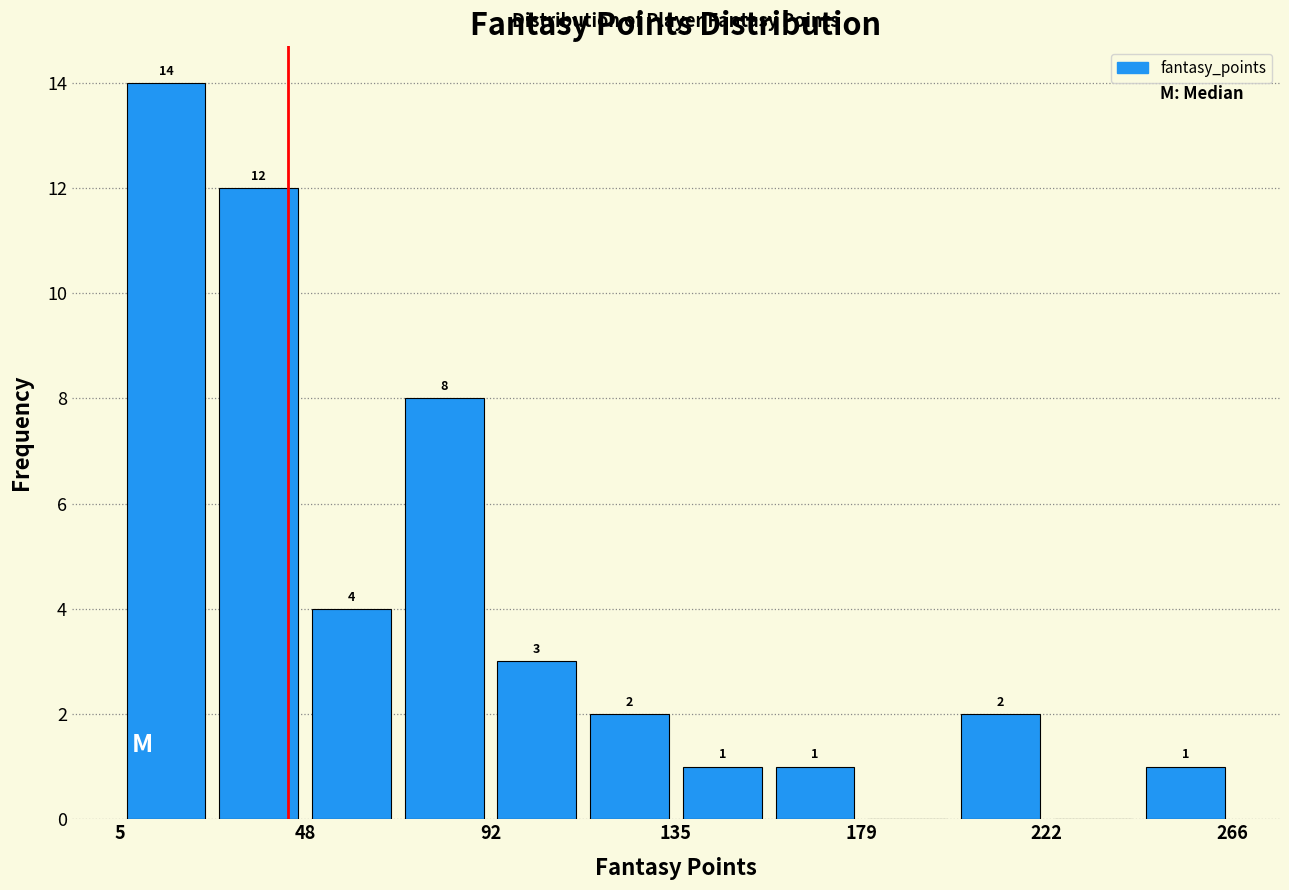

Over which range of the x-axis is the bar tallest?

5 to 25